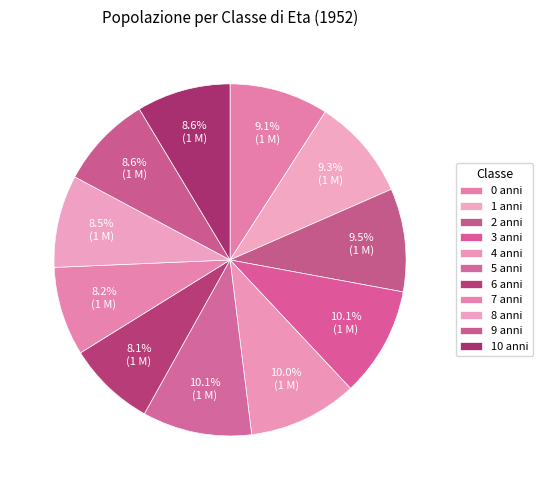

How many segments does this pie chart have?

11